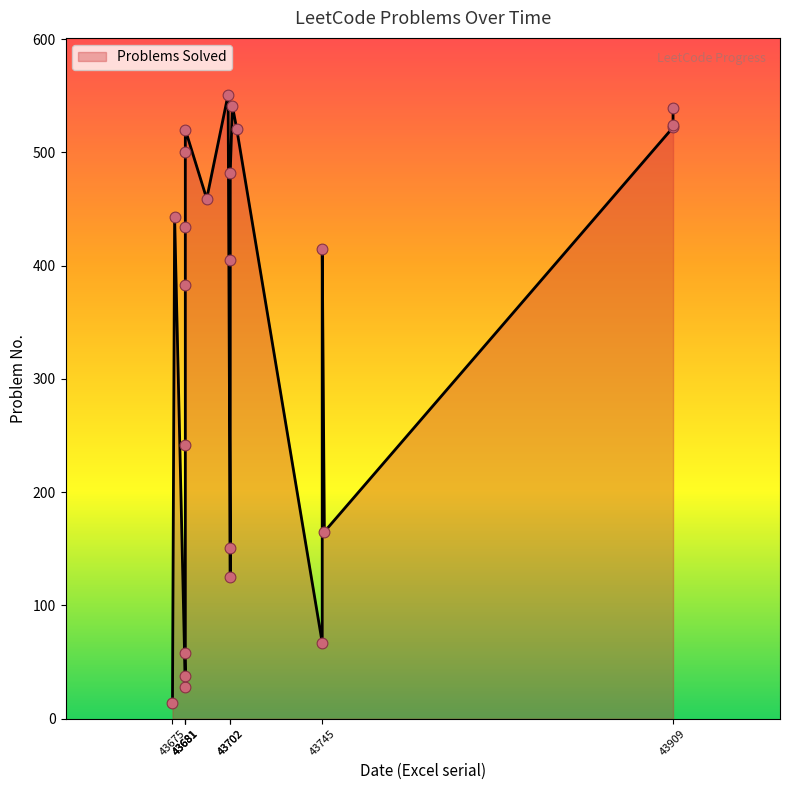

Between 43909 and 43702, which is larger?

43909